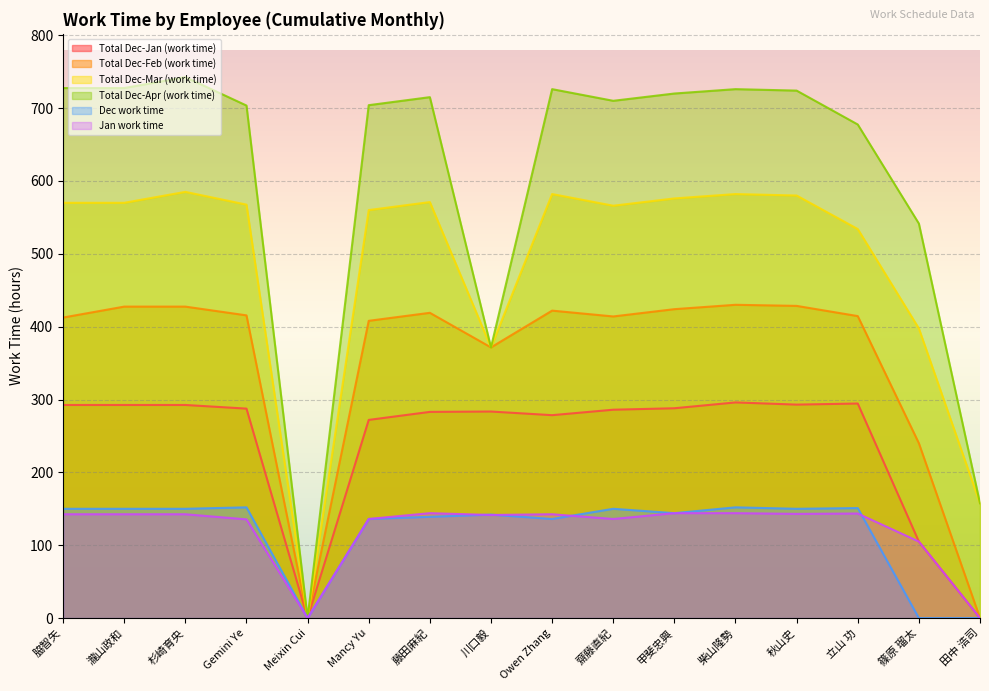

What are all the series names shown in the legend?

Total Dec-Jan (work time), Total Dec-Feb (work time), Total Dec-Mar (work time), Total Dec-Apr (work time), Dec work time, Jan work time